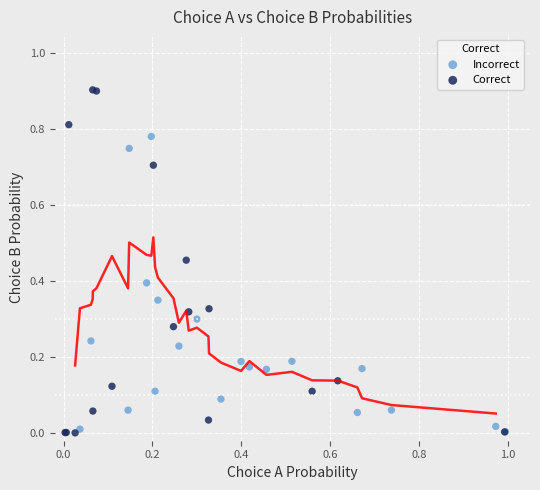

Which series has the largest Y range (max minus min)?

Correct